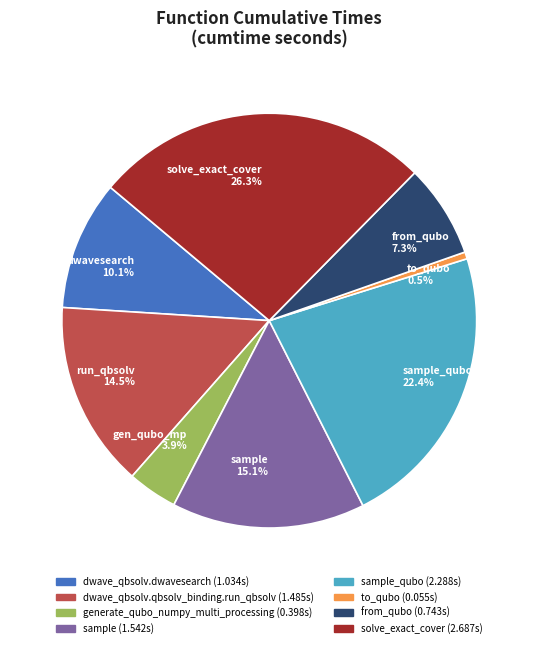

Approximately how many times larger is the value at from_qubo 7.3% compared to dwavesearch 10.1%?

0.7